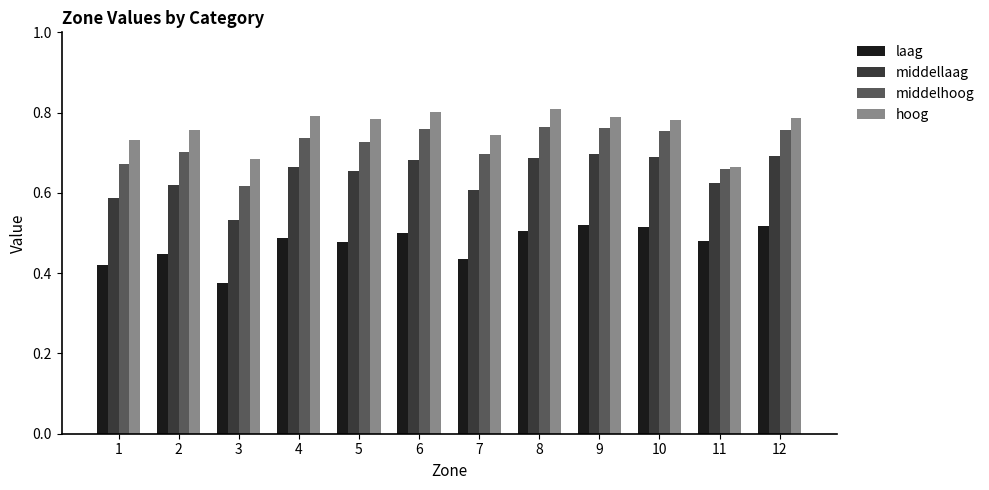

At how many categories does at least one series exceed 0?

12